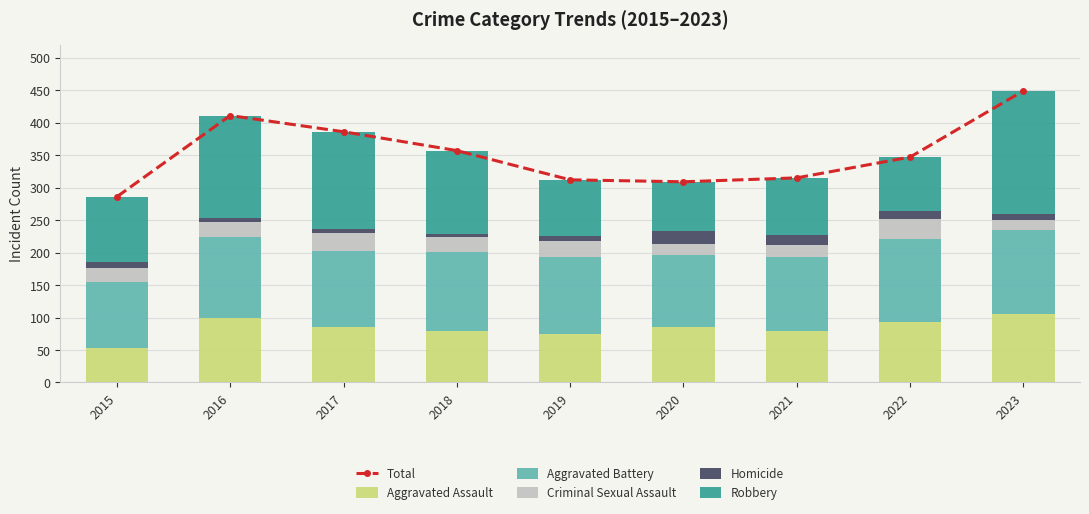

Between 2018 and 2019, which is larger?

2018